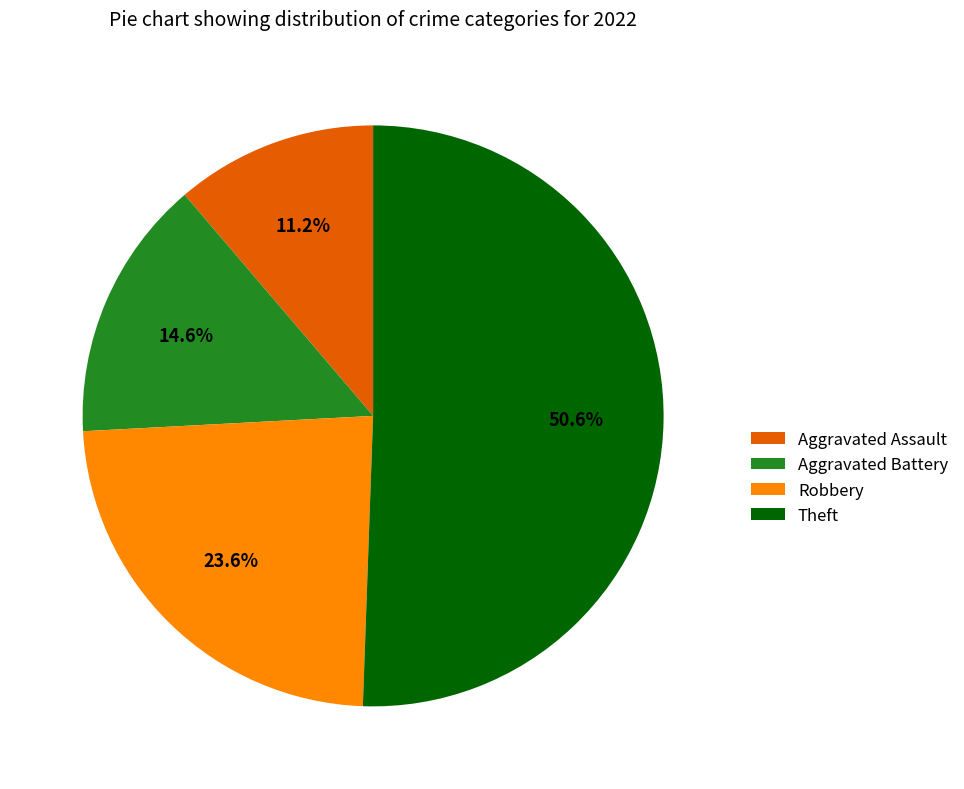

How many slices are in this pie chart?

4